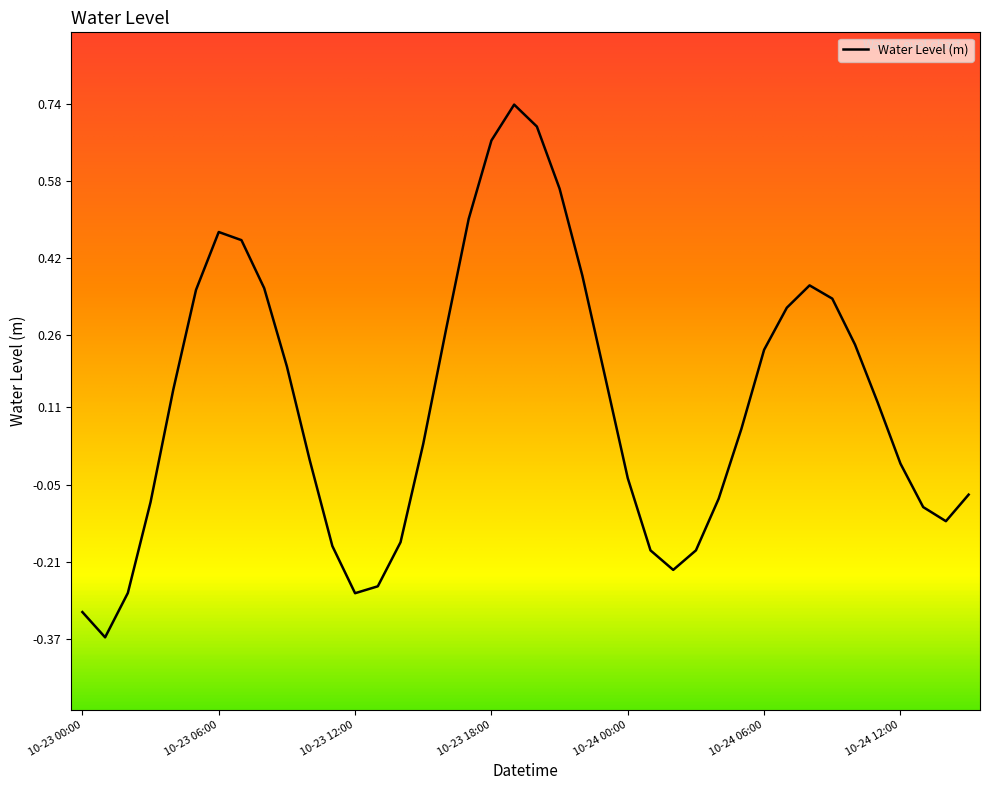

What is the difference between the maximum and minimum values?

1.1